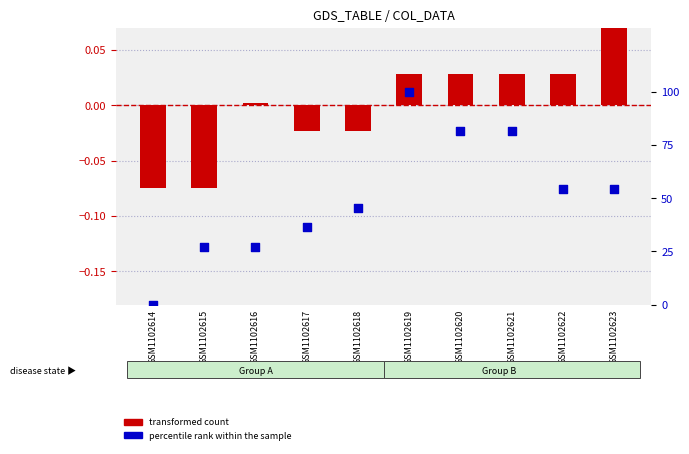

Which series contains the lowest Y value?

transformed count